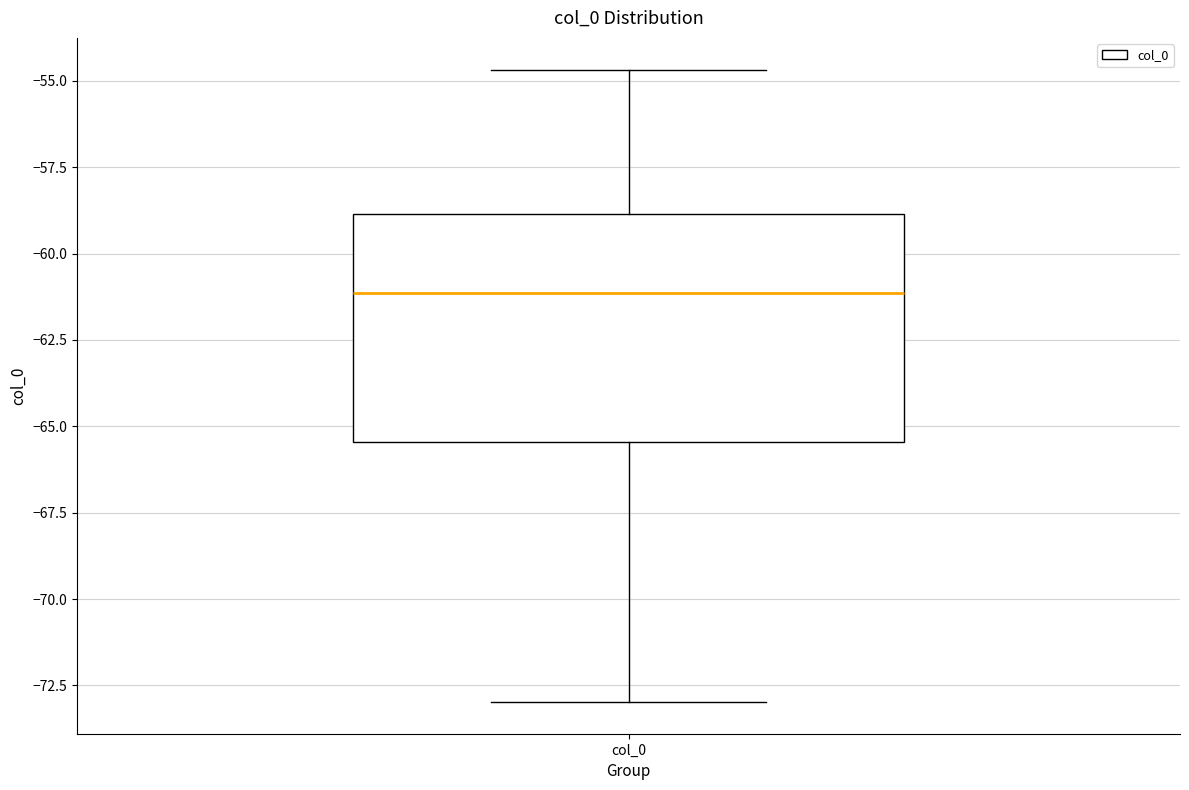

Transcribe this box plot: give where the median line is, the range the box spans, and where the two whiskers end, as read against the y-axis. The values are not printed on the chart, so give them approximately, as read against the axis.

median -61.0, box -65.5 to -59.0, whiskers -73.0 to -54.5